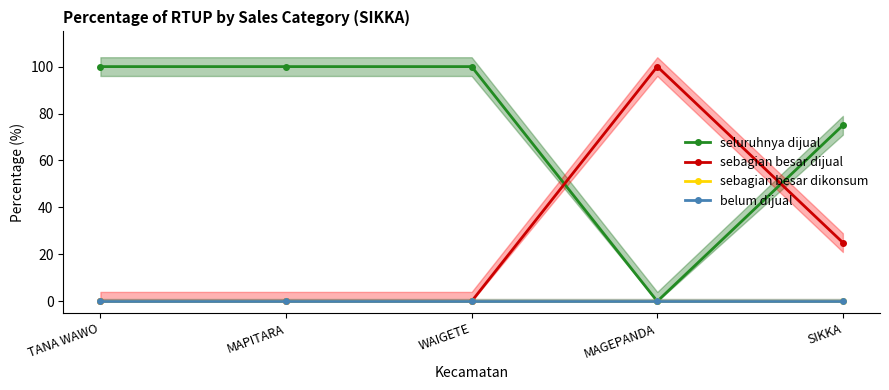

What position from the left is WAIGETE?

3